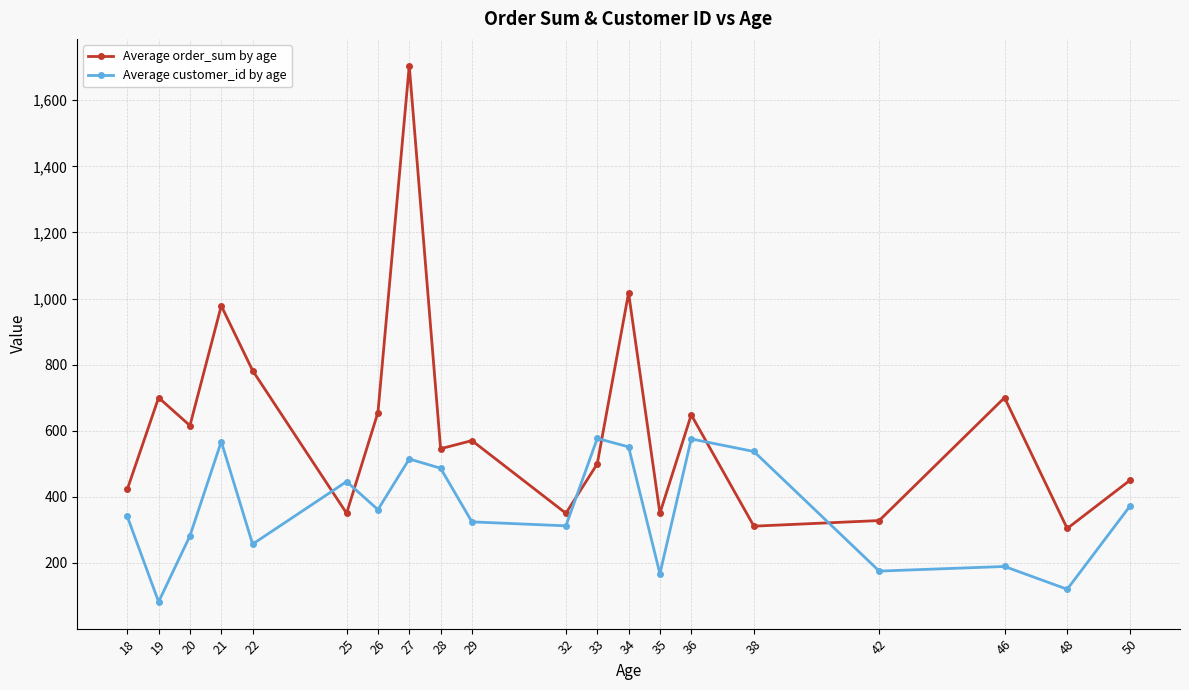

What is the spread (max minus min) of values at 36?

73.0